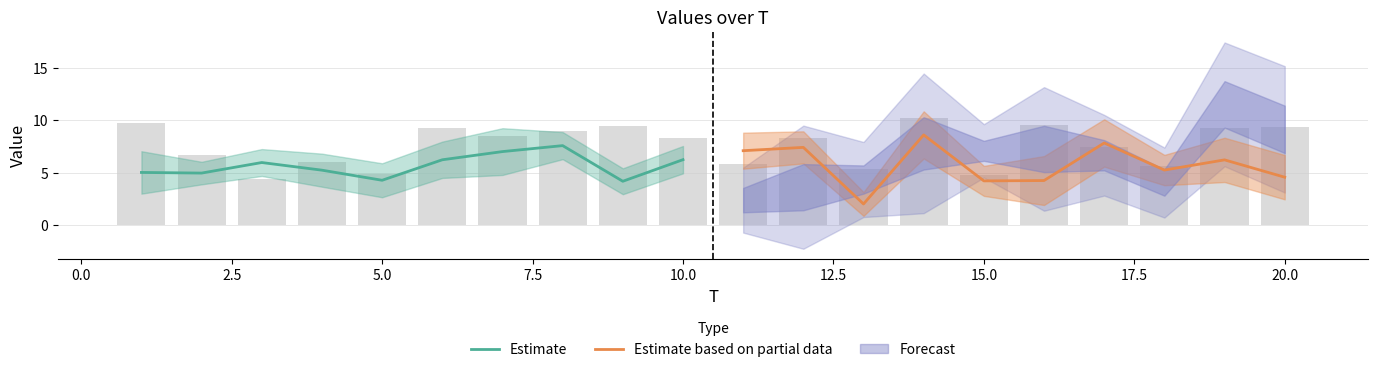

What is the sum of the Estimate based on partial data values at 20.0 and 10.0?

8.9